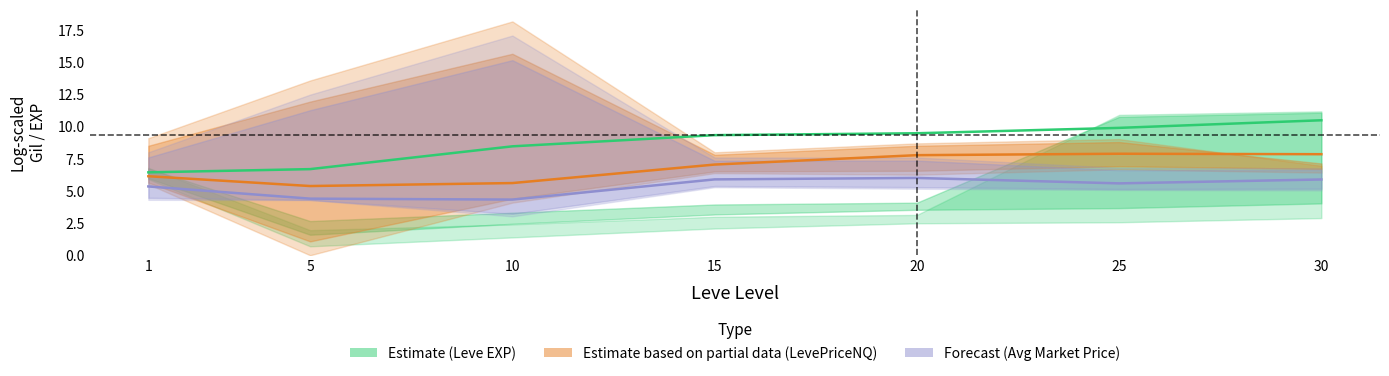

Which series has the largest total across all categories?

Estimate (Leve EXP)